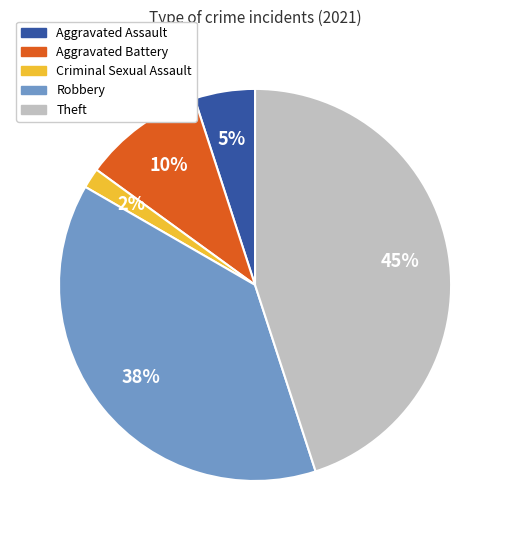

Does Robbery account for over 50% of the chart?

No